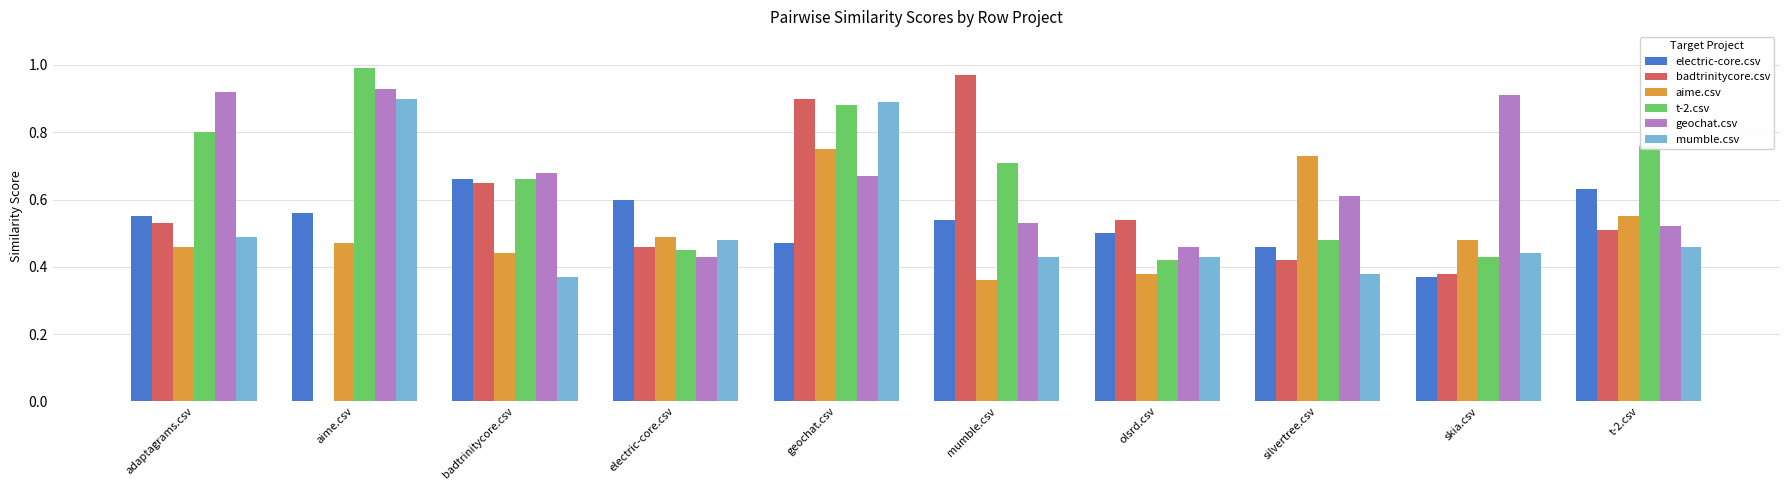

Is the value of aime.csv at mumble.csv greater than the value of t-2.csv at badtrinitycore.csv?

No